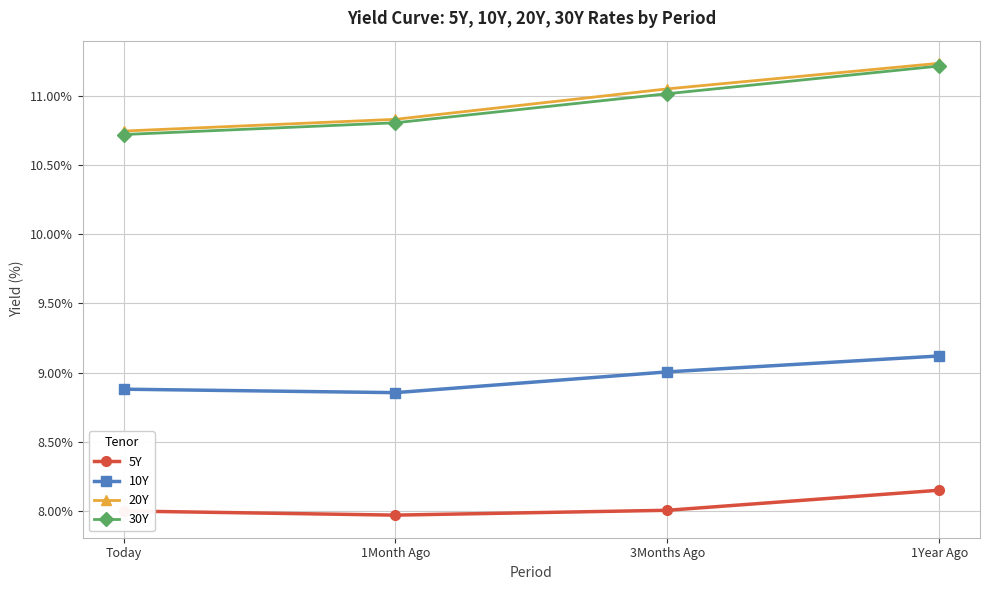

True or false: 30Y and 5Y intersect in this chart.

False